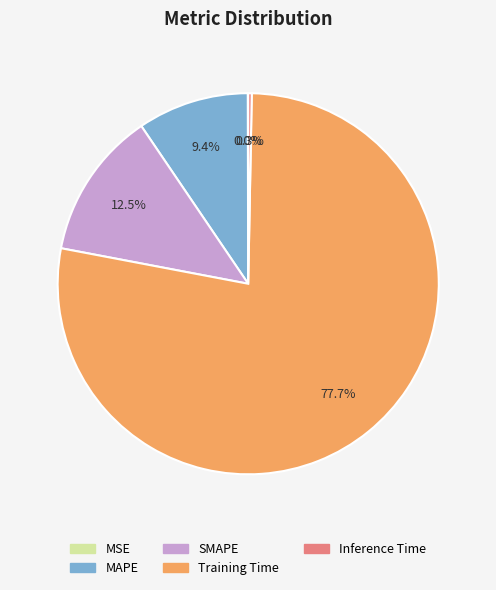

Between MAPE and Inference Time, which is larger?

MAPE